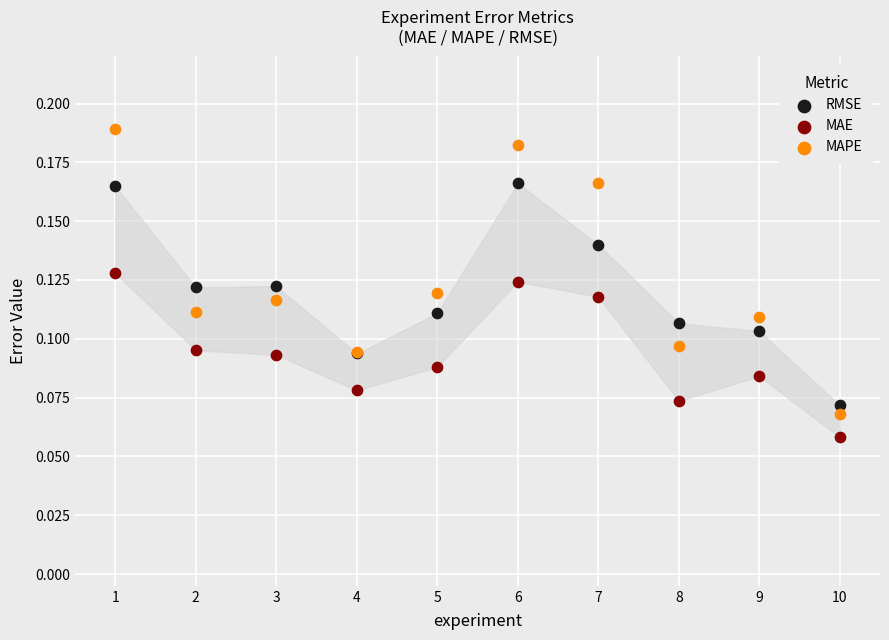

Which series has the largest Y range (max minus min)?

MAPE